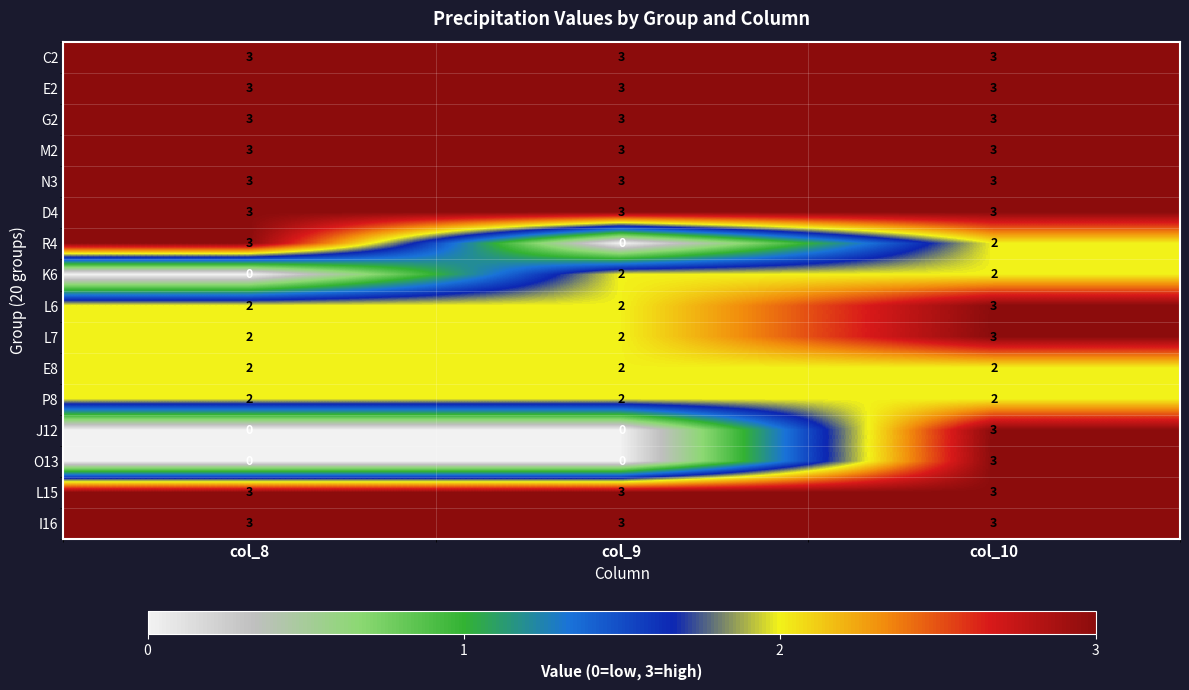

What is the total value across all series at col_10?

44